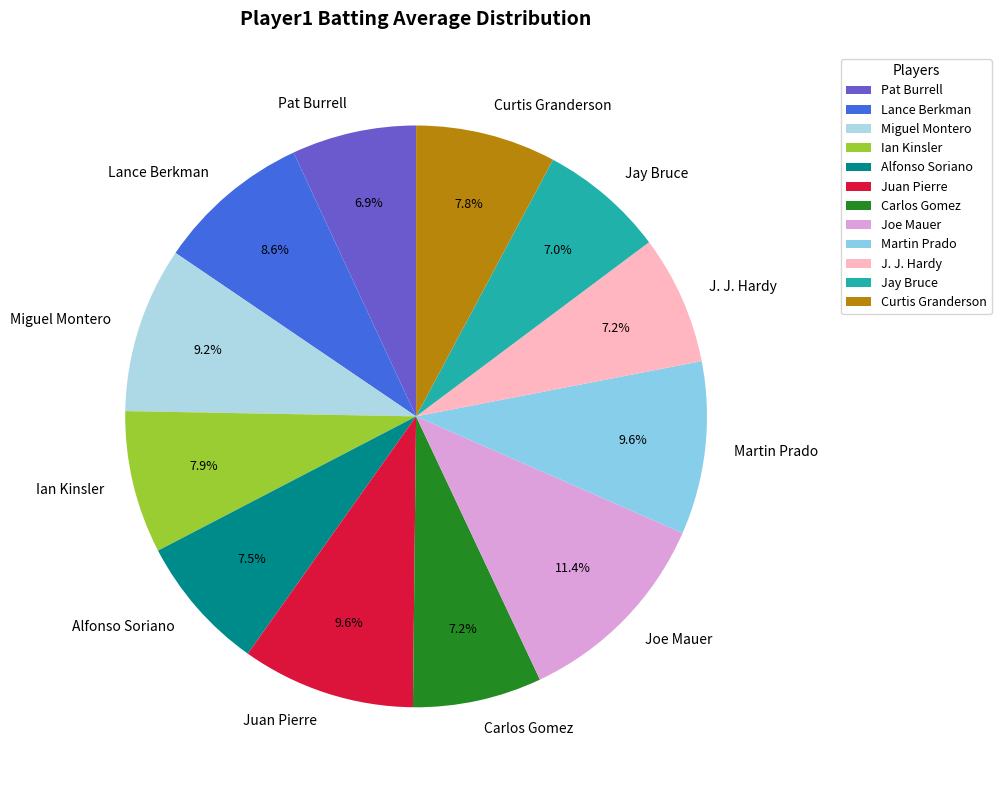

Is there a majority slice in this chart?

No